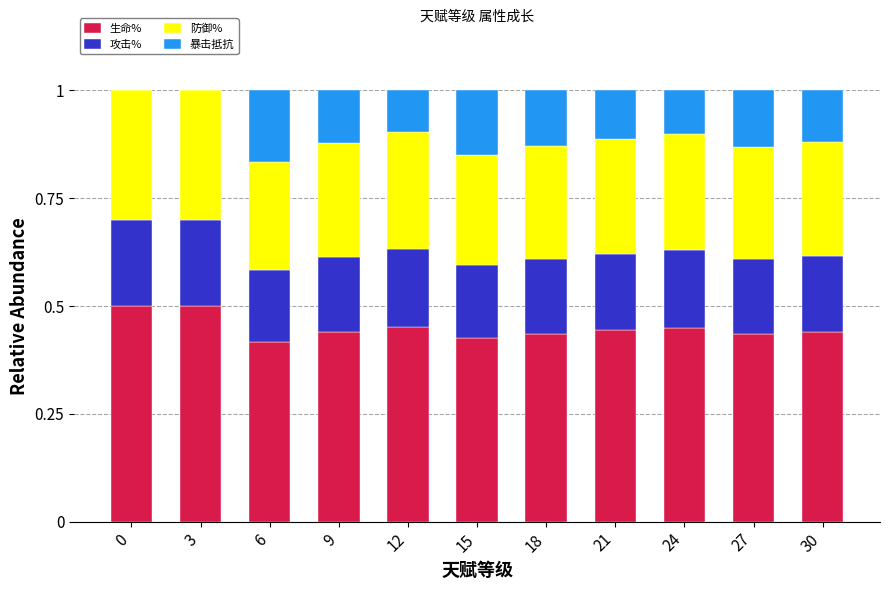

What is the sum of the 生命% values at 21 and 3?

0.9